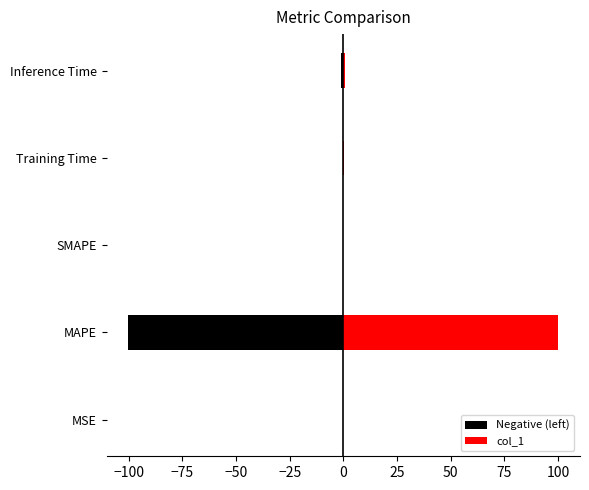

Reading left to right, transcribe all the data shown in this chart.

Negative (left): -0.0	-100.2	0.0	-0.1	-1.0
col_1: 0.0	100.2	0.0	0.1	1.0